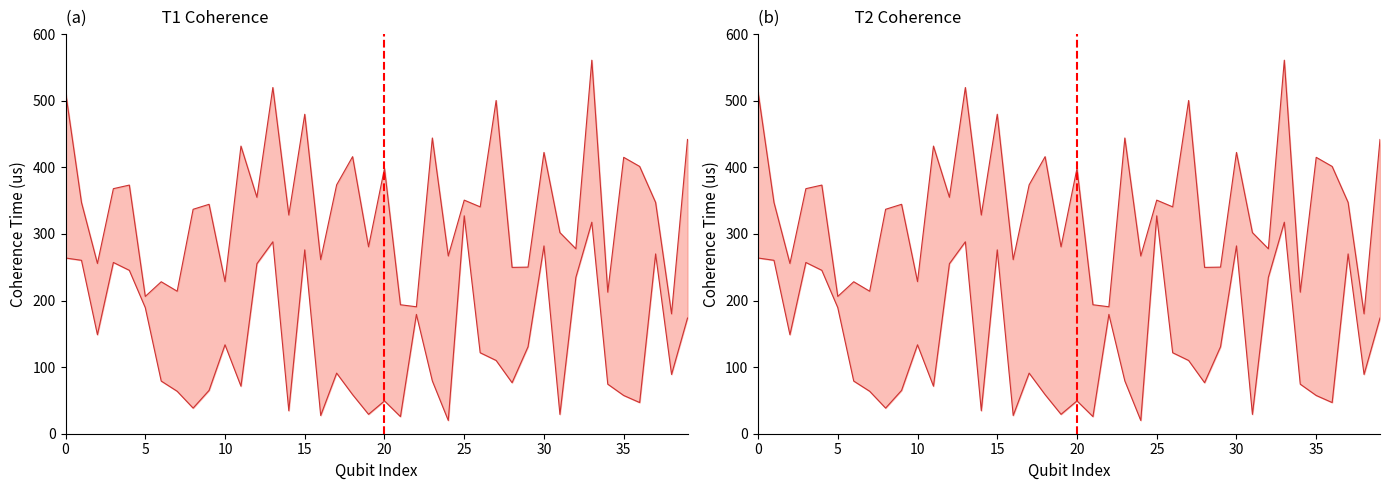

True or false: T1 (us) has a value of 441.8 at 39.

True